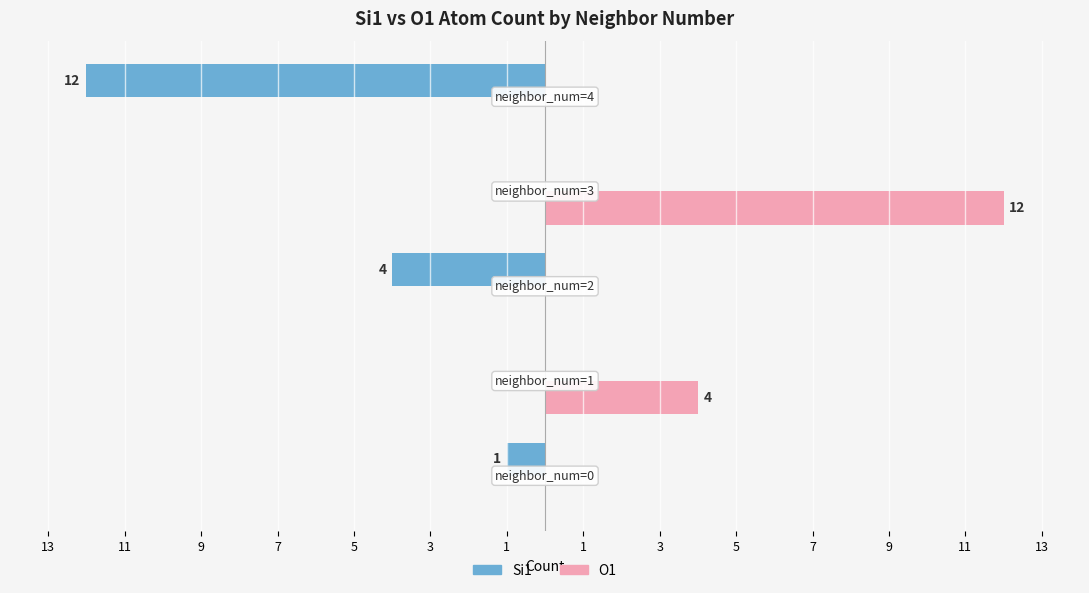

Reading right to left, transcribe all the data shown in this chart.

Si1: 5=-12	7=0	9=-4	11=0	13=-1
O1: 5=0	7=12	9=0	11=4	13=0